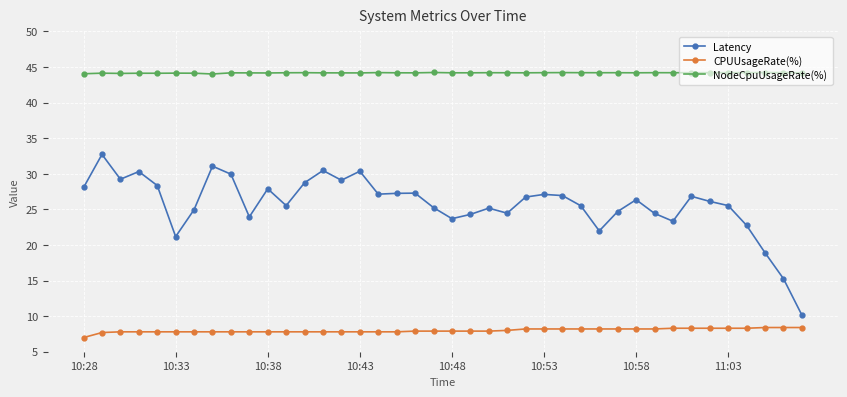

True or false: CPUUsageRate(%) and NodeCpuUsageRate(%) cross at least once.

False